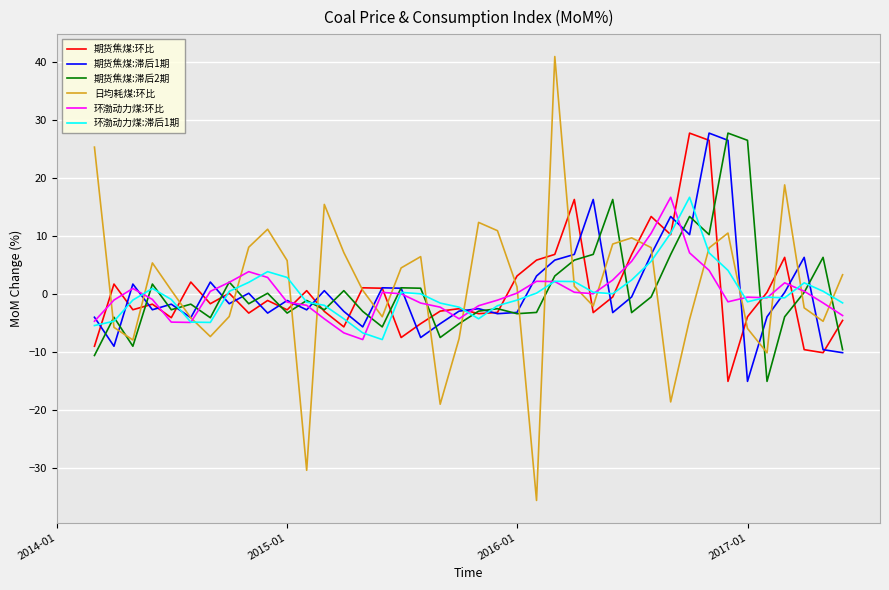

Which series has the largest range (max minus min)?

日均耗煤:环比